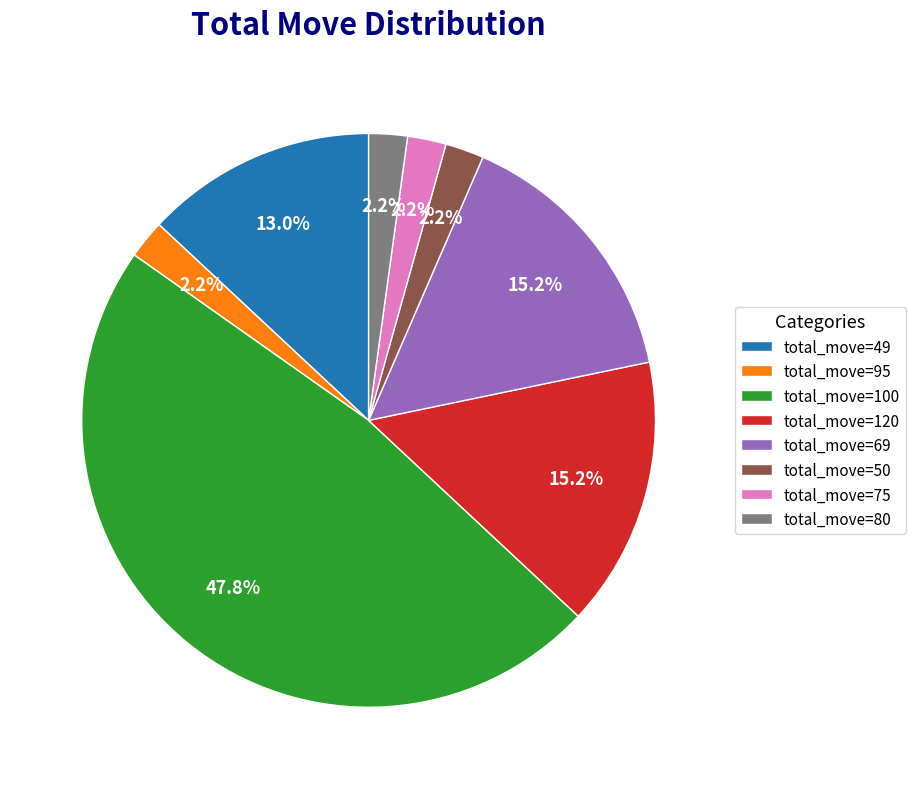

To the nearest percent, what is the average slice percentage?

12%